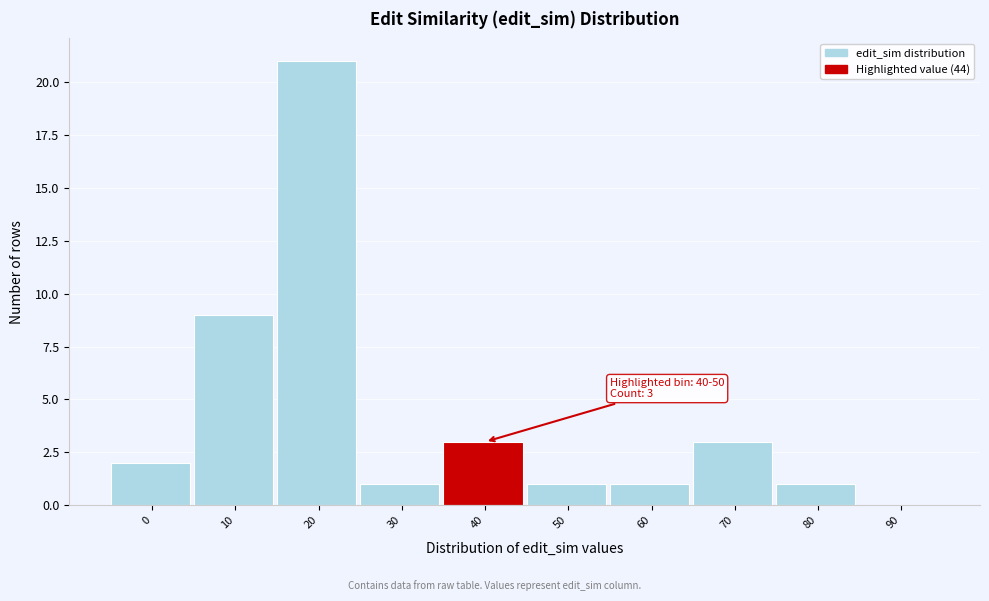

Reading left to right, transcribe all the data shown in this chart.

0=2	10=9	20=21	30=1	40=3	50=1	60=1	70=3	80=1	90=0